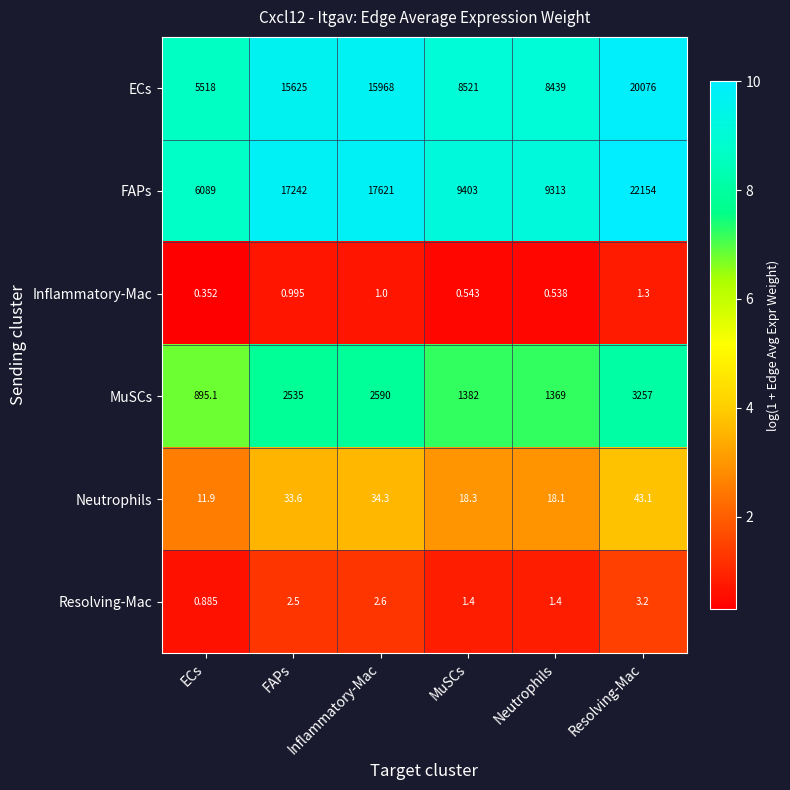

Where is Inflammatory-Mac nearest to the value 0?

ECs